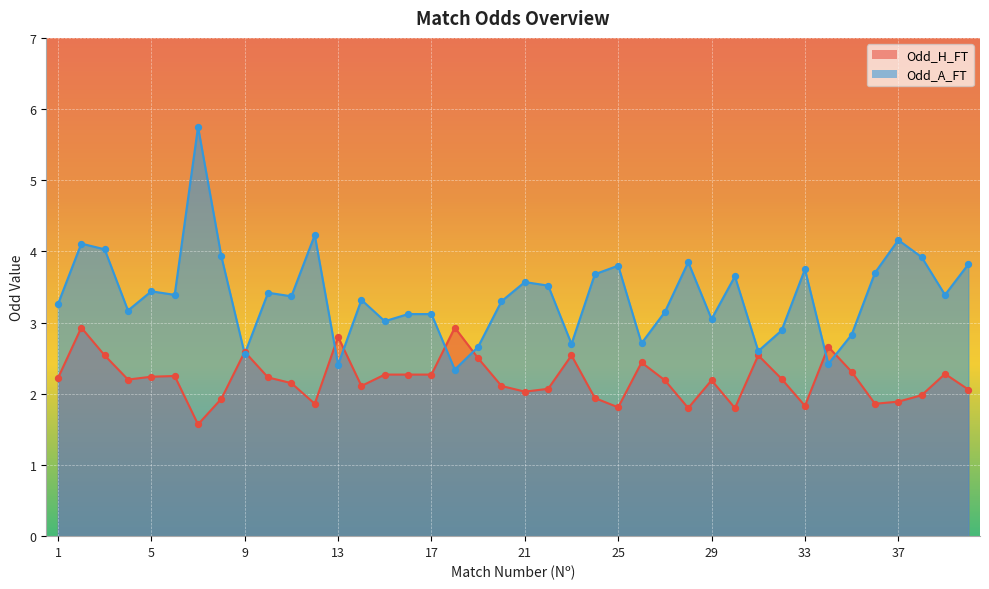

At which category is the sum across all series the highest?

7